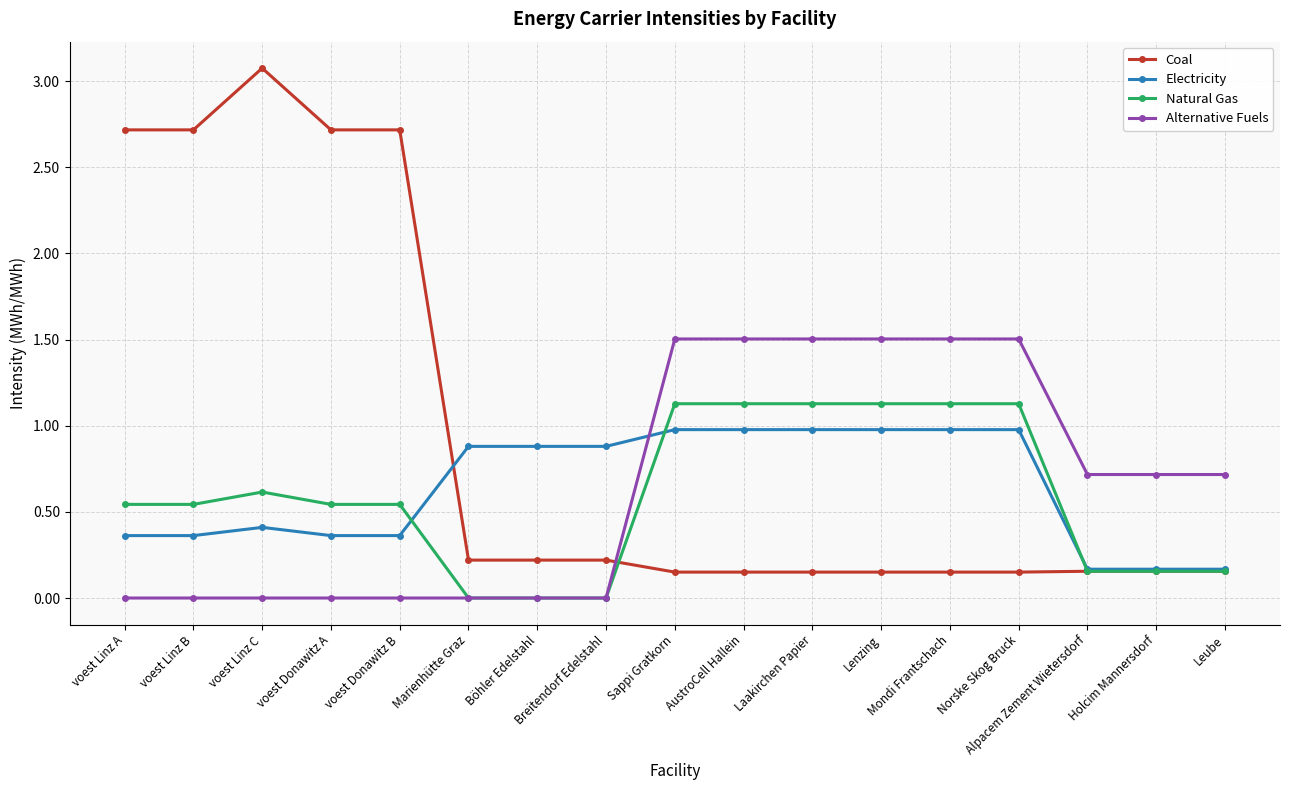

Where is the first local maximum for Coal?

voest Linz C